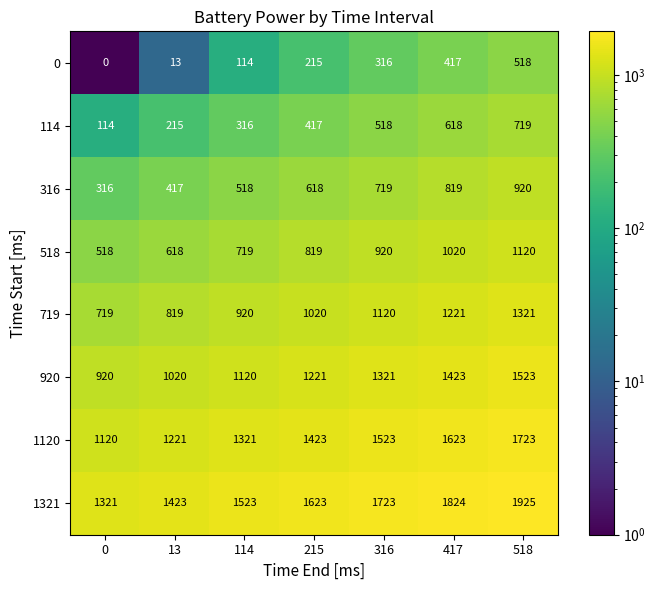

Read the 114 value at 13.

215